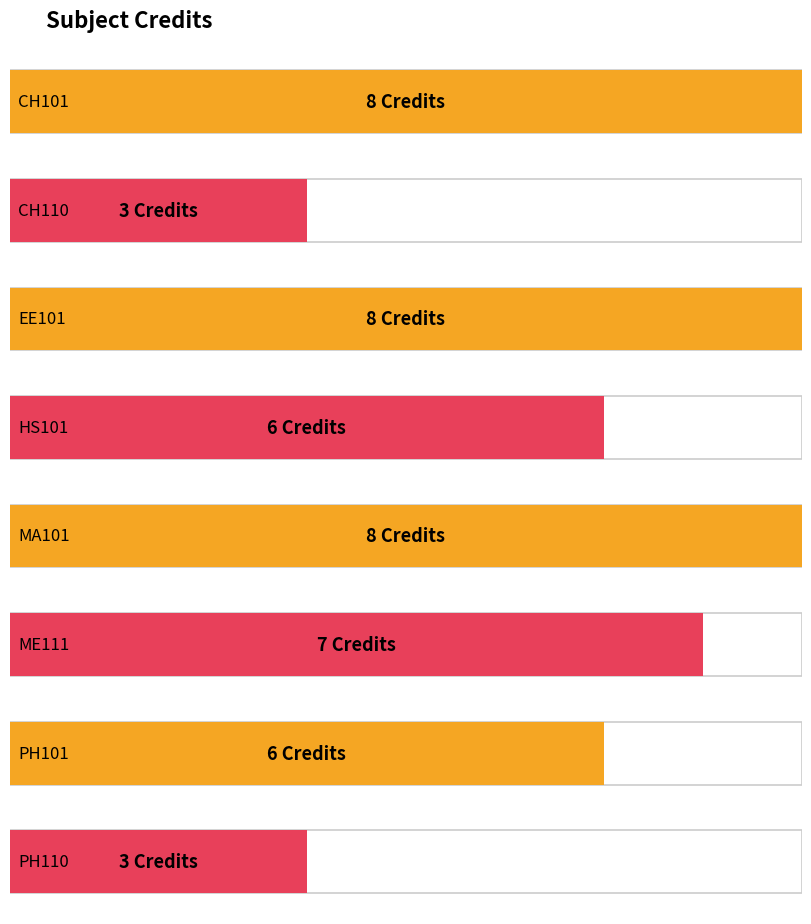

The value at MA101 is 8. True or false?

True